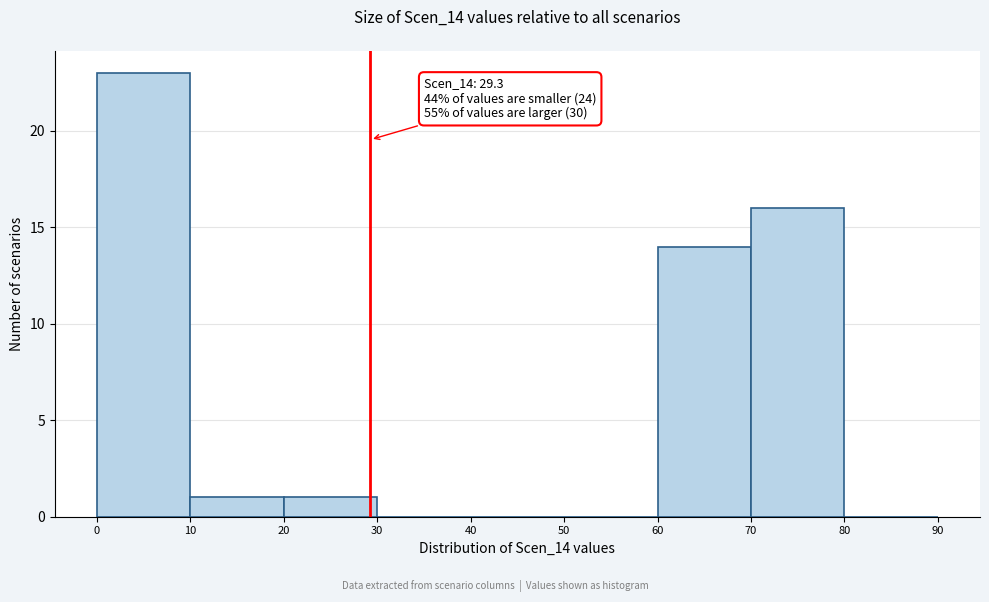

Which range on the x-axis has the tallest bar?

0 to 10